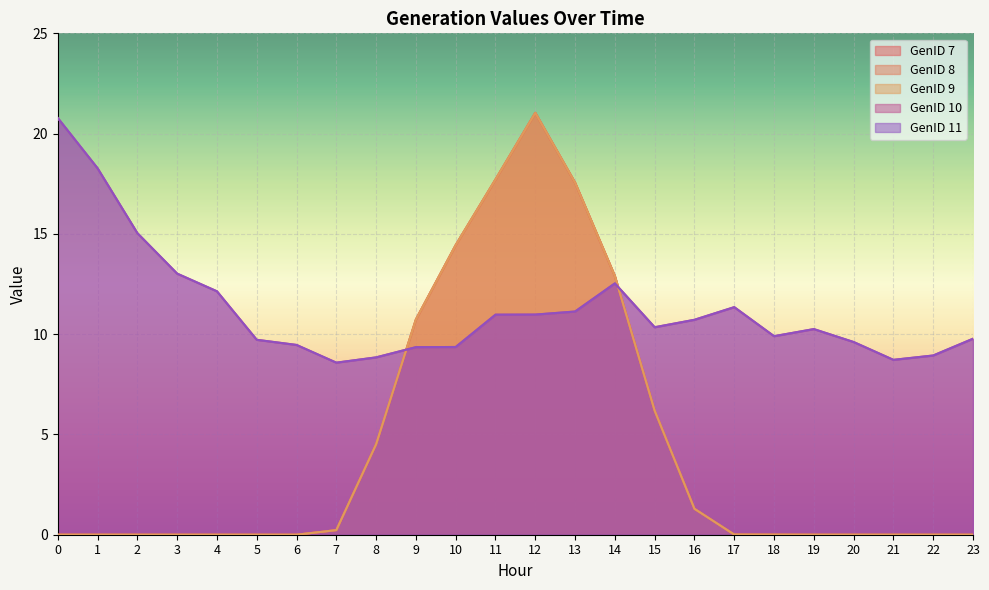

After their last crossing, which series has the higher values: GenID 10 or GenID 7?

GenID 10